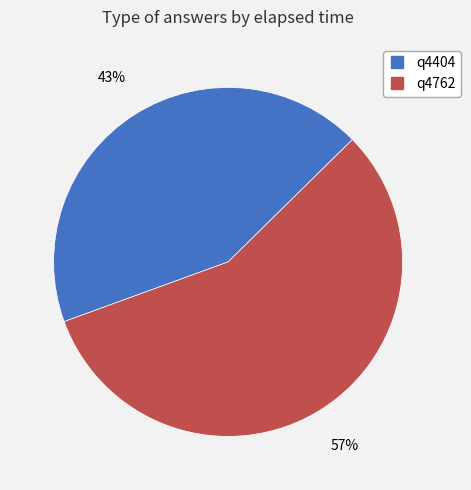

What percentage is the q4762 slice, to the nearest percent?

57%